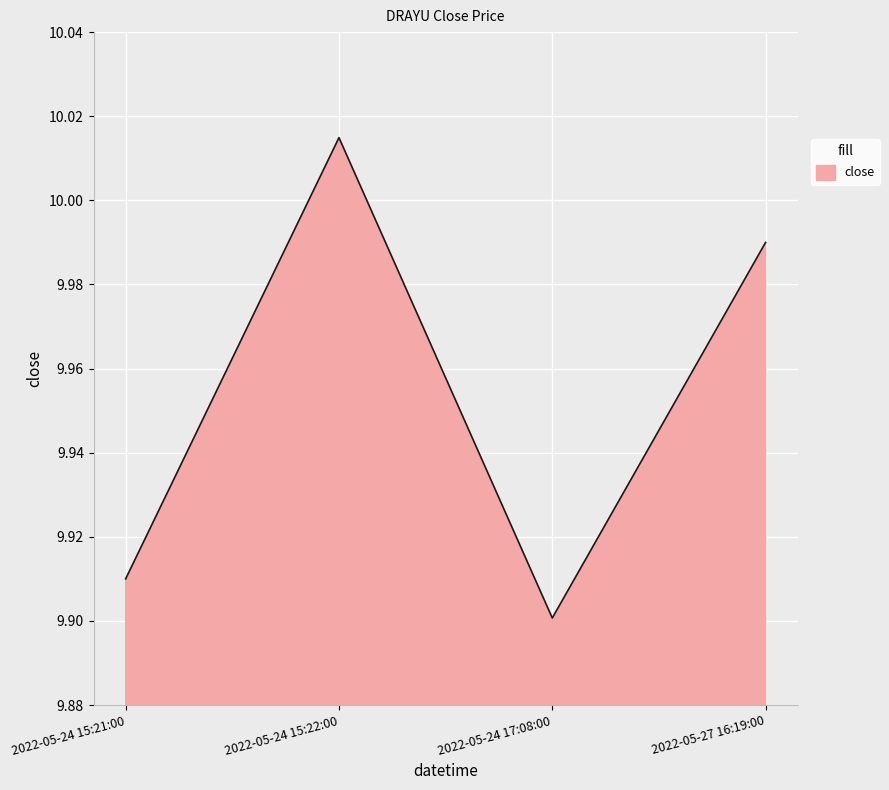

Rank the categories by value from highest to lowest.

2022-05-24 15:22:00, 2022-05-27 16:19:00, 2022-05-24 15:21:00, 2022-05-24 17:08:00